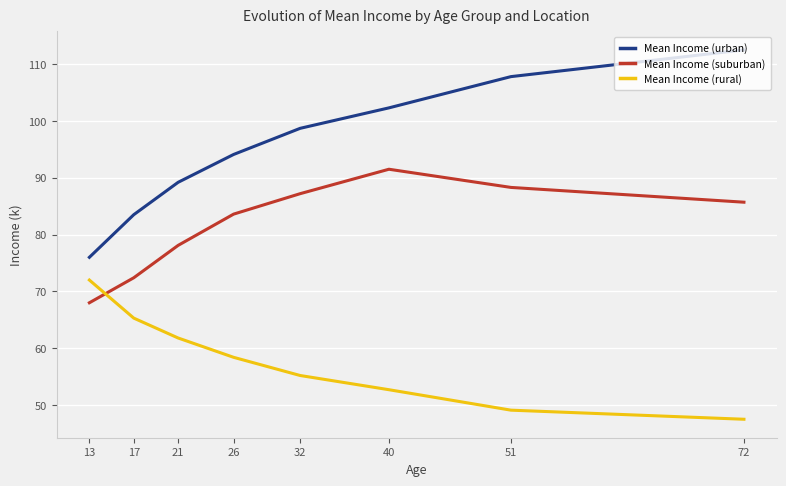

How many values in the Mean Income (rural) series exceed 58?

4